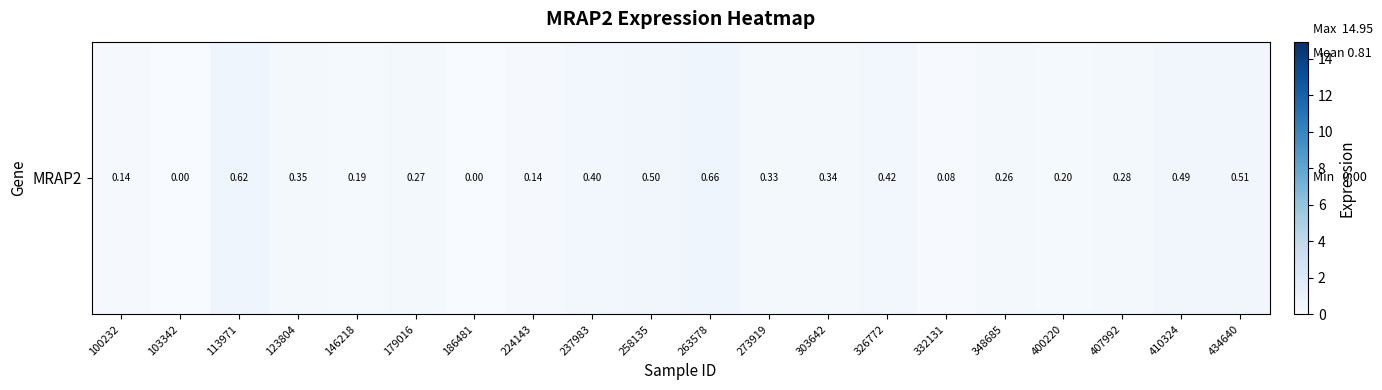

Is it true that the value at 123804 is 0.3?

True